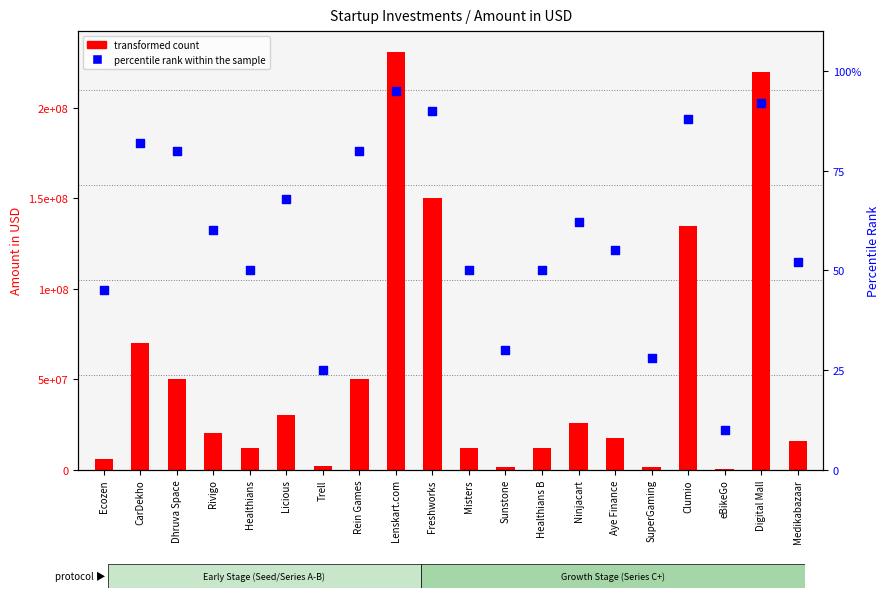

What is the total value across all series at Healthians B?

12000050